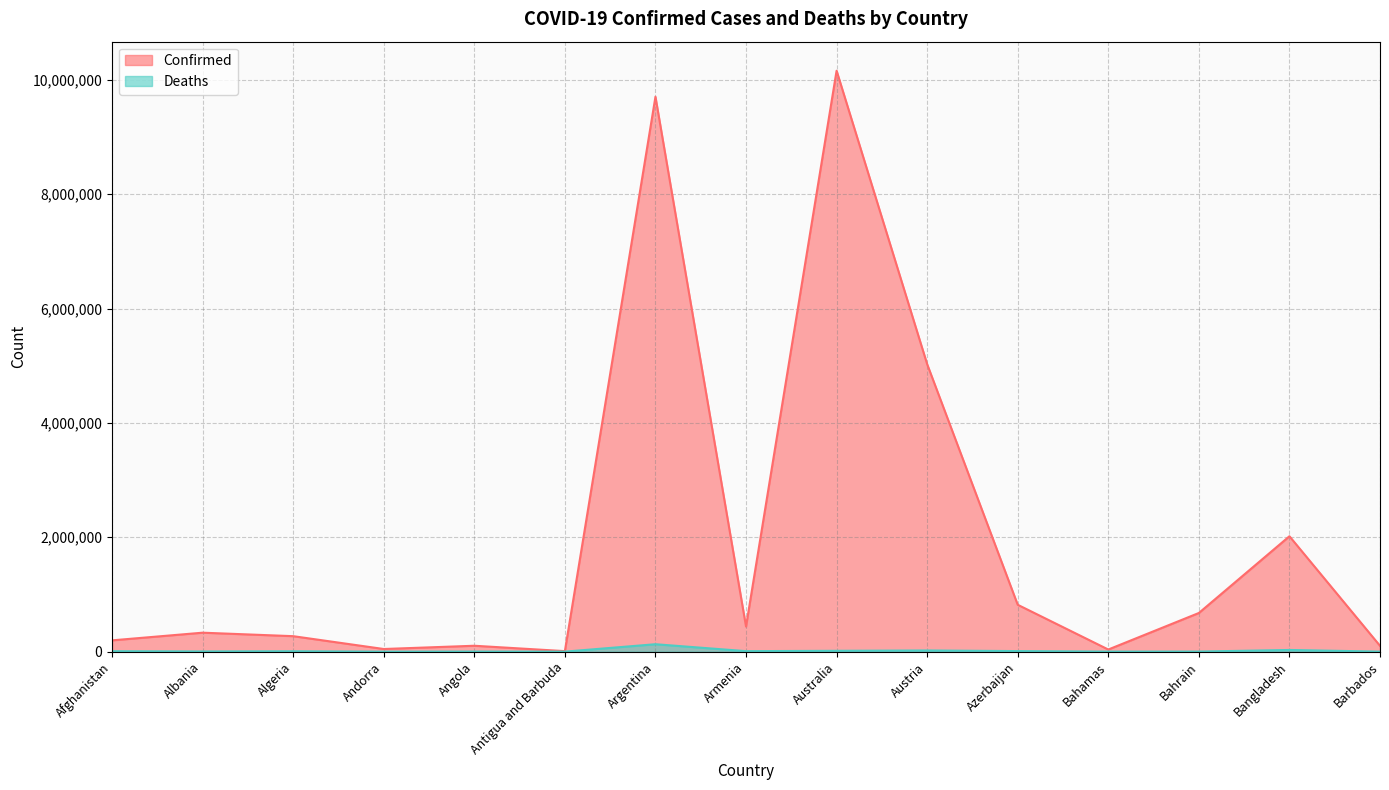

What is the difference between the second highest and minimum values in the Deaths series?

29195